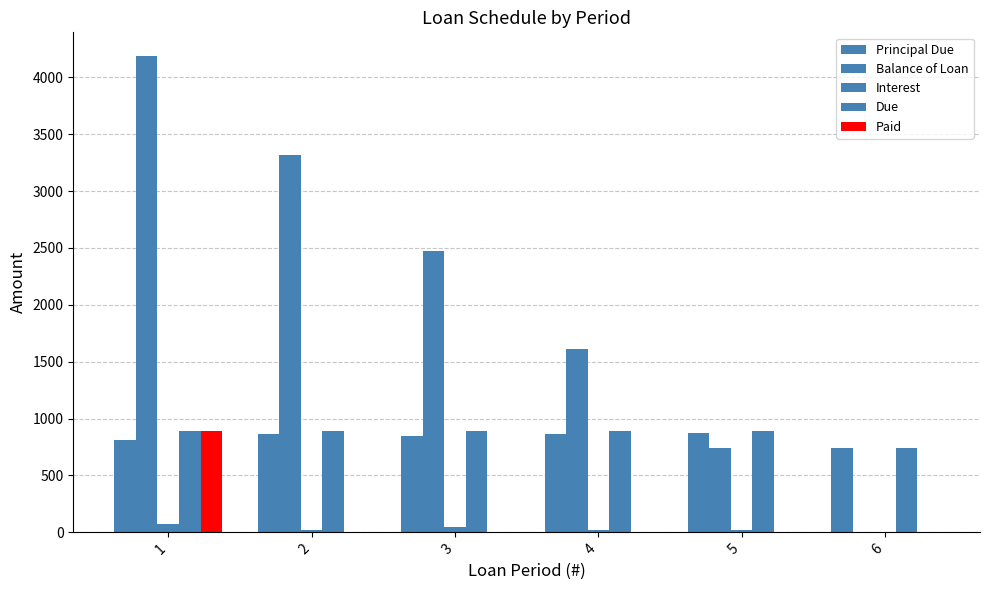

Reading left to right, extract all data points from this chart.

Principal Due: 1=813.8	2=868.5	3=845.0	4=863.3	5=871.3	6=738.1
Balance of Loan: 1=4186.2	2=3317.8	3=2472.8	4=1609.4	5=738.1	6=0.0
Interest: 1=74.0	2=19.3	3=42.7	4=24.4	5=16.4	6=7.3
Due: 1=887.7	2=887.7	3=887.7	4=887.7	5=887.7	6=745.4
Paid: 1=887.7	2=0.0	3=0.0	4=0.0	5=0.0	6=0.0